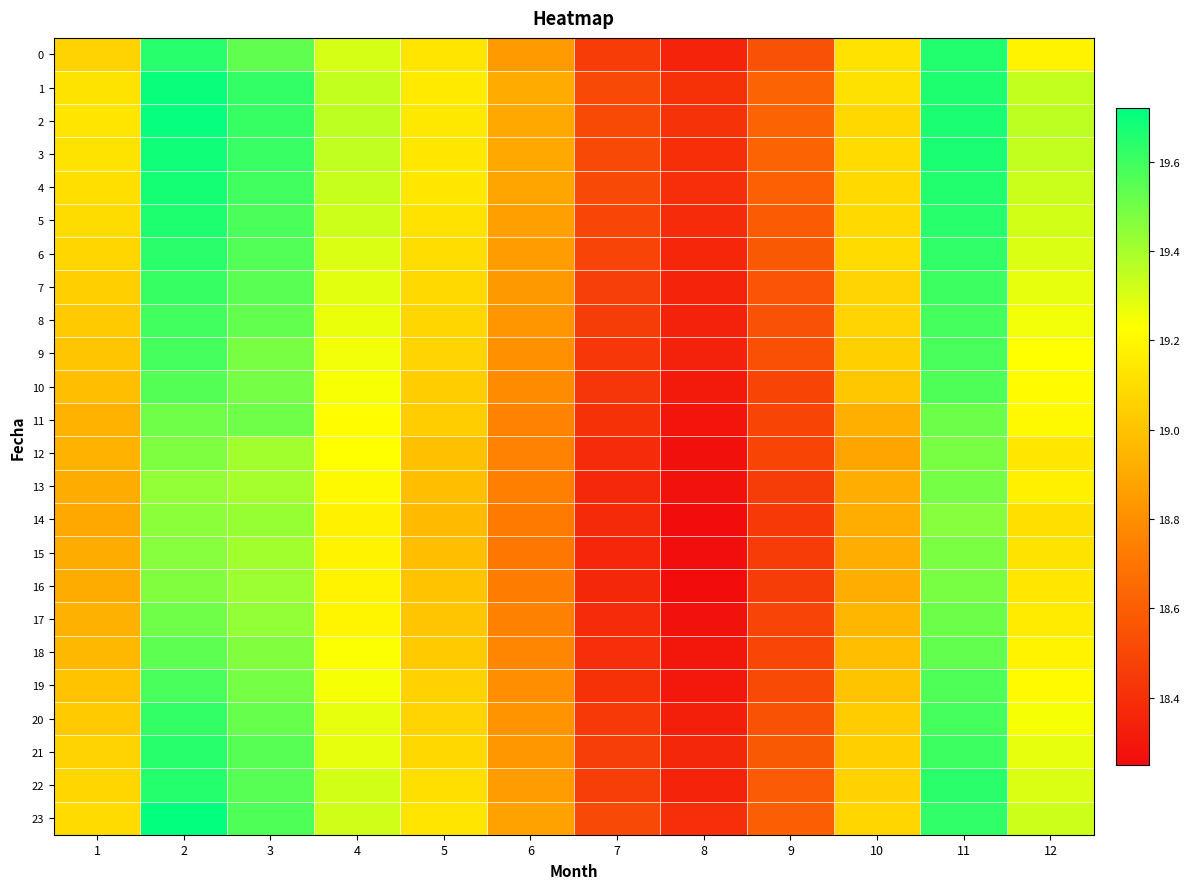

Which has a higher value, 6 or 3?

3